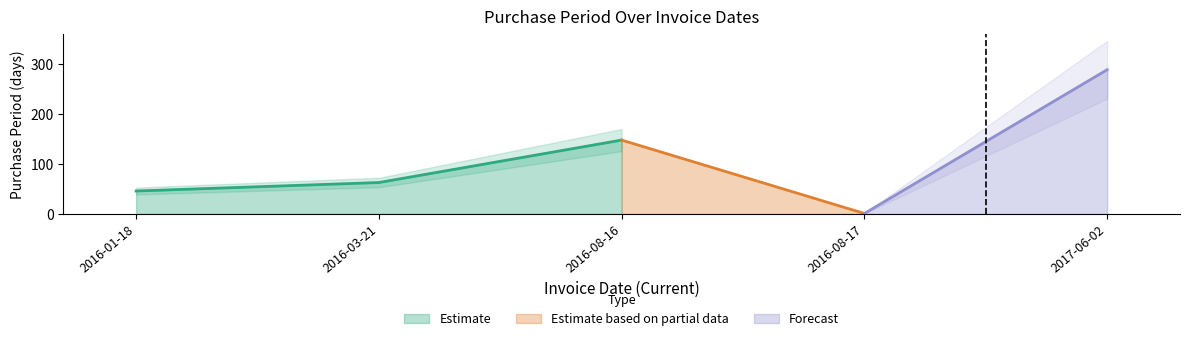

List the labels in order of value, smallest first.

2016-08-17, 2016-01-18, 2016-03-21, 2016-08-16, 2017-06-02